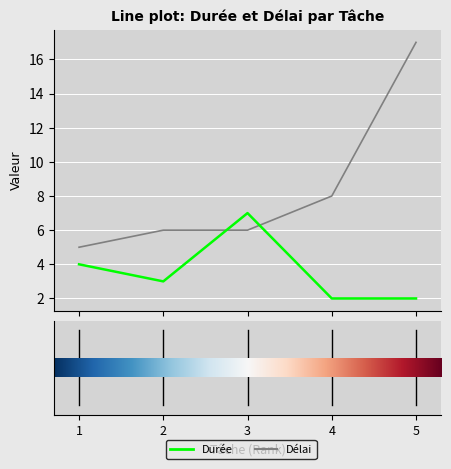

Which series has the largest total across all categories?

Délai